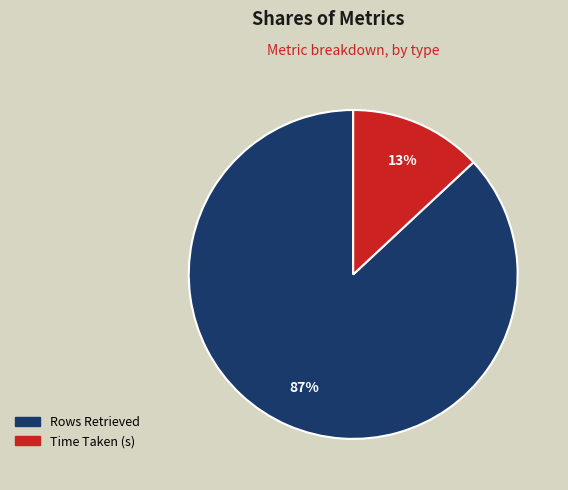

To the nearest percent, what percentage of the pie is Time Taken (s)?

13%